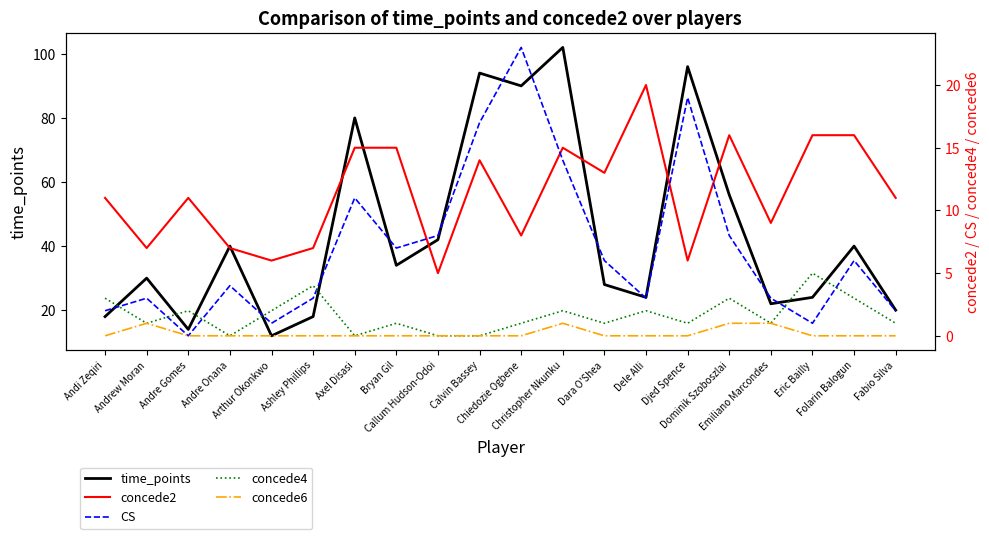

Is this an area chart (filled region under the line)?

No